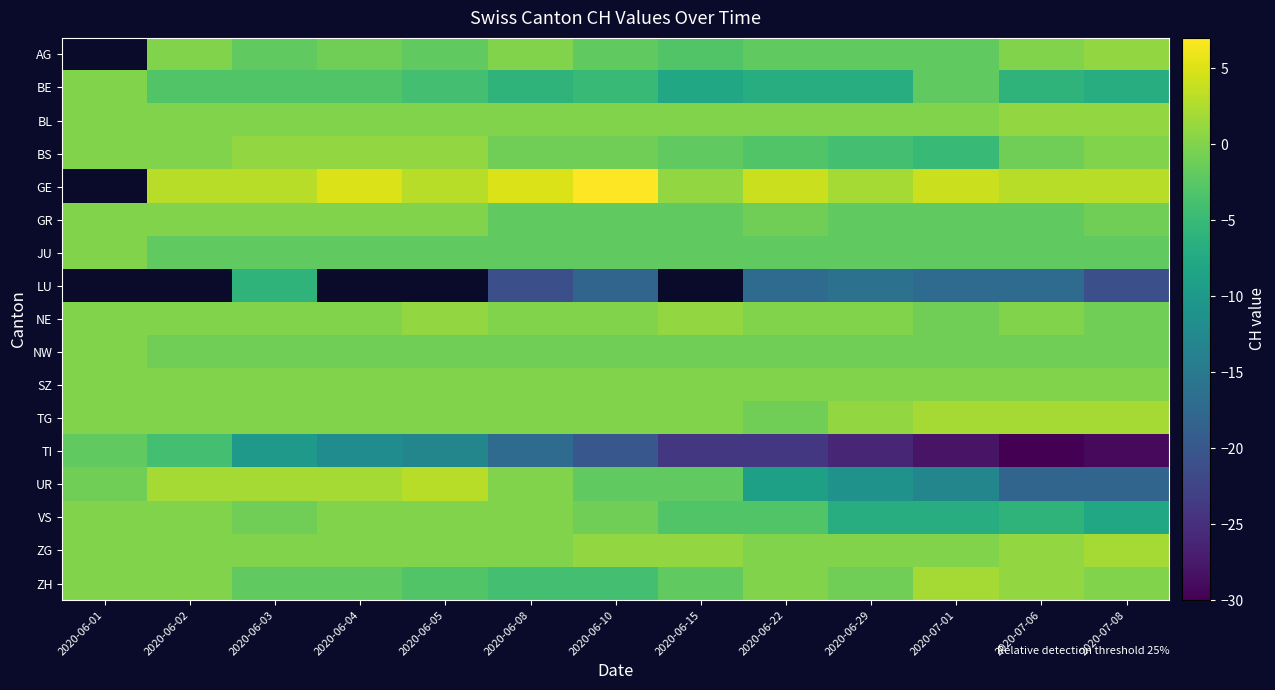

What is the maximum value shown in the chart?

7.0